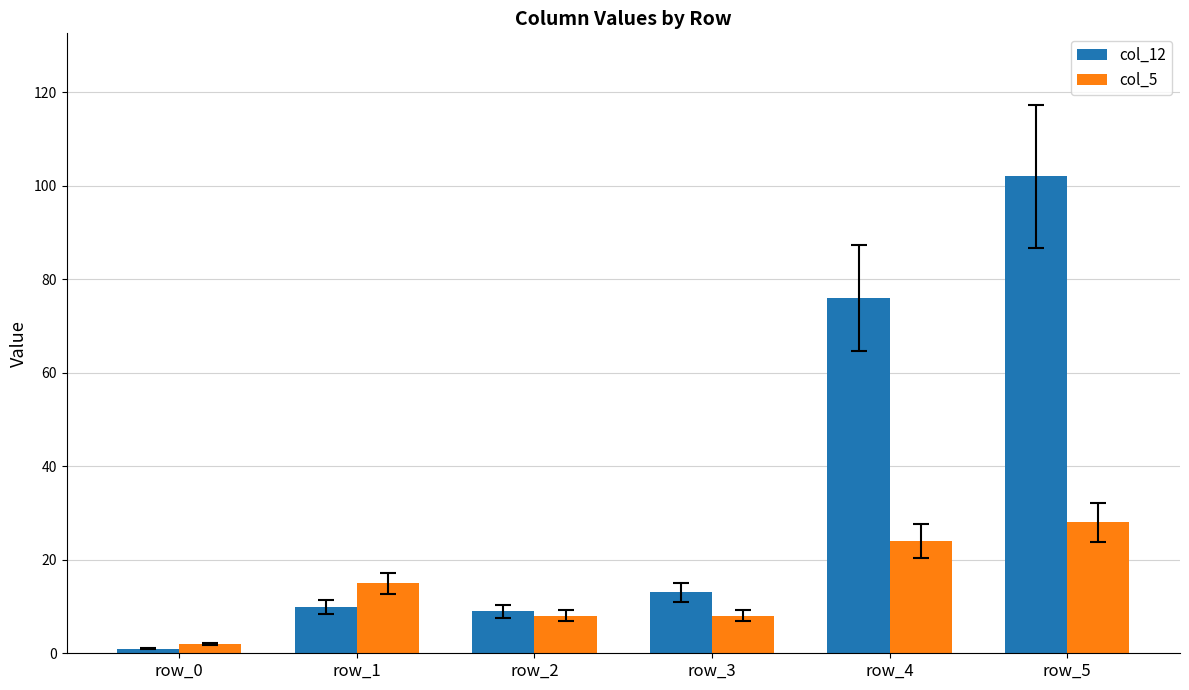

How many values in the col_12 series are below 13?

3